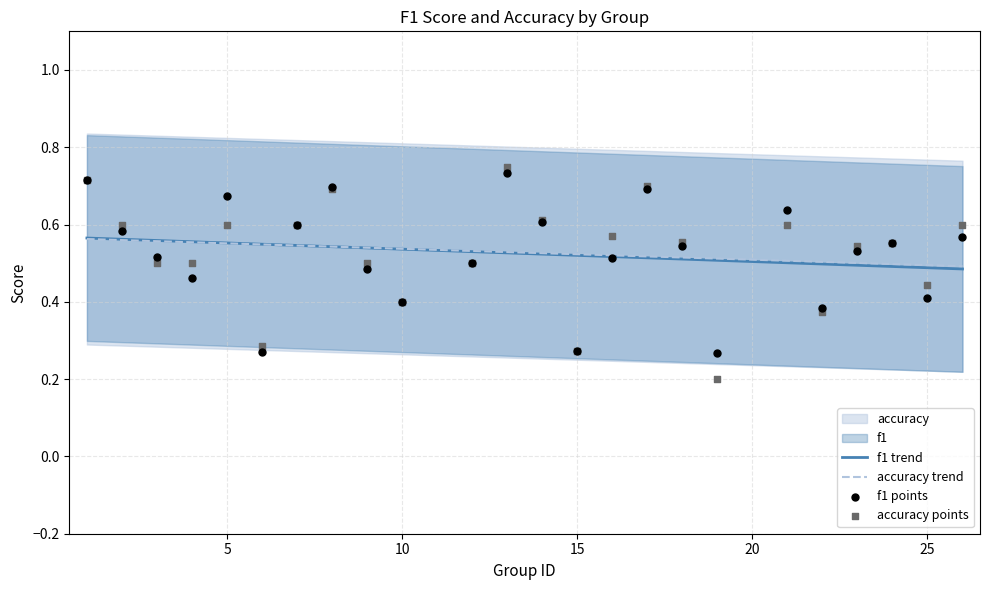

Which series reaches the maximum Y coordinate?

accuracy